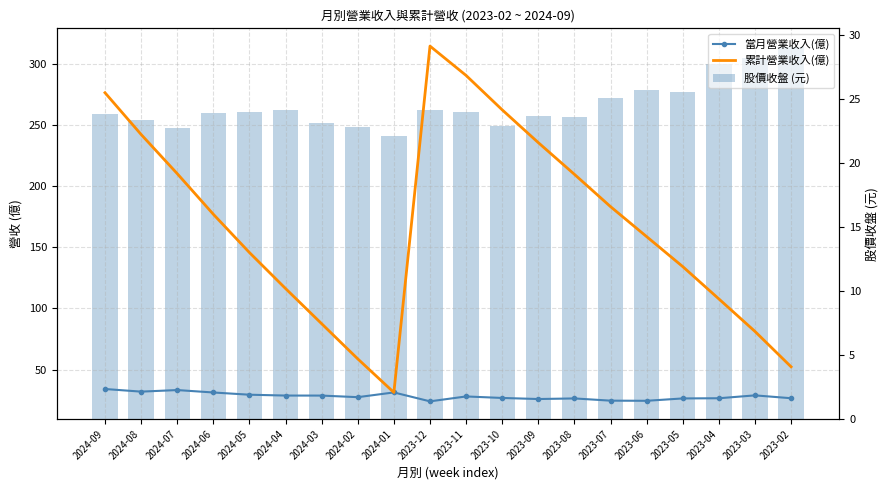

List the labels in order of 累計營業收入(億) value, smallest first.

2024-01, 2023-02, 2024-02, 2023-03, 2024-03, 2023-04, 2024-04, 2023-05, 2024-05, 2023-06, 2024-06, 2023-07, 2023-08, 2024-07, 2023-09, 2024-08, 2023-10, 2024-09, 2023-11, 2023-12